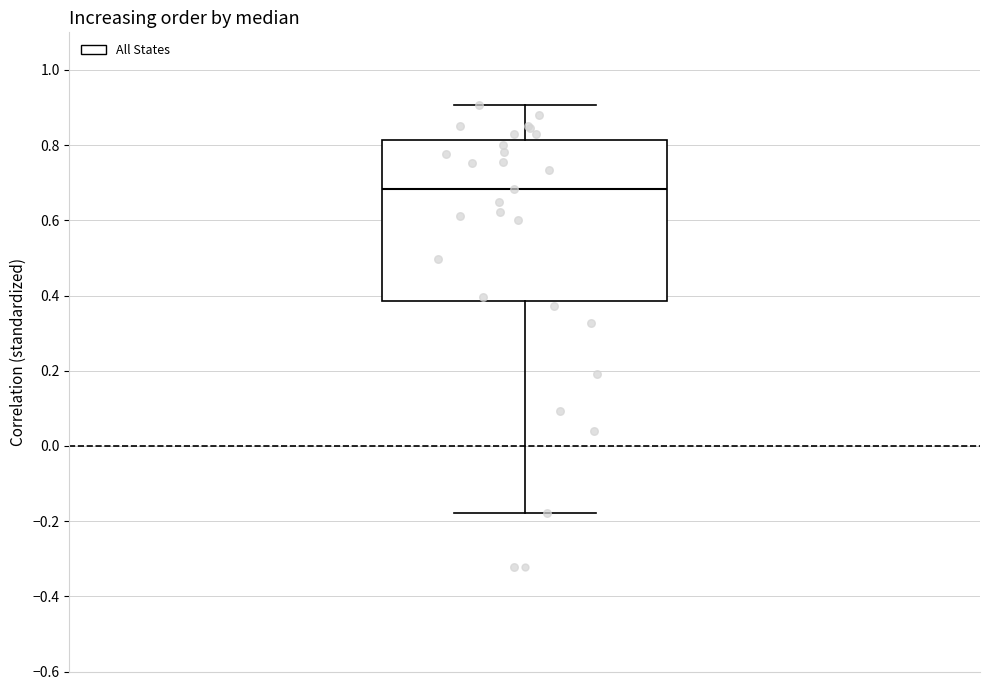

Read this box plot against the y-axis: the position of the median line, the range covered by the box, and the ends of both whiskers. The values are not printed on the chart, so give them approximately, as read against the axis.

median 0.68, box 0.38 to 0.82, whiskers -0.18 to 0.90